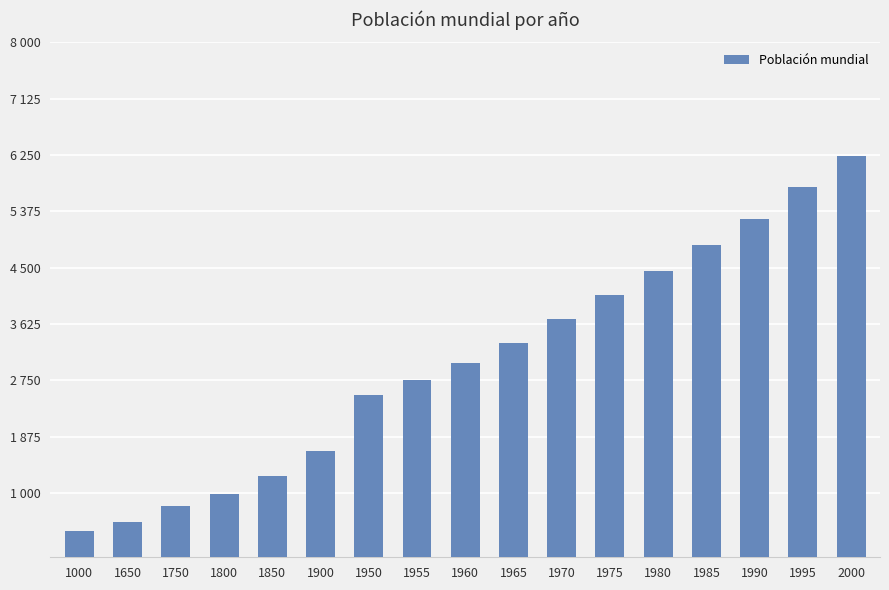

Approximately how many times larger is the value at 1980 compared to 1900?

2.7